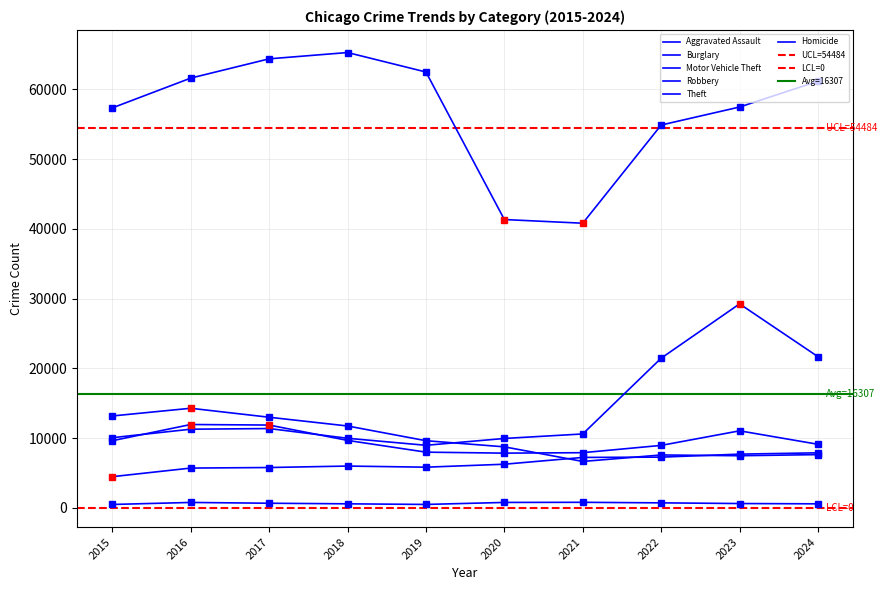

Which has a higher value, 2019 or 2017?

2019